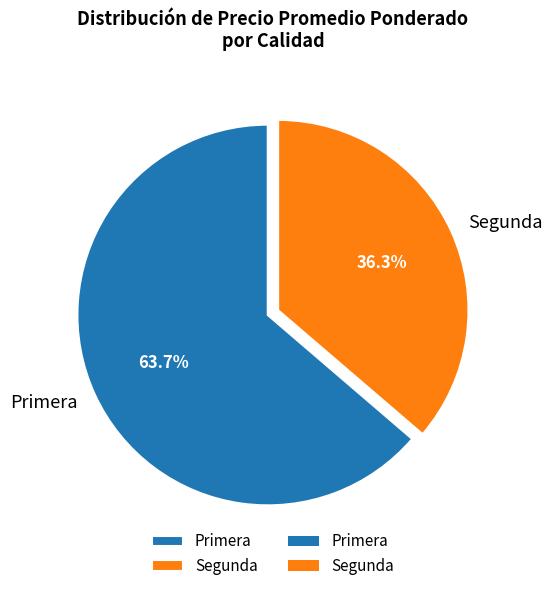

How much of the chart is everything except Segunda?

63.7%